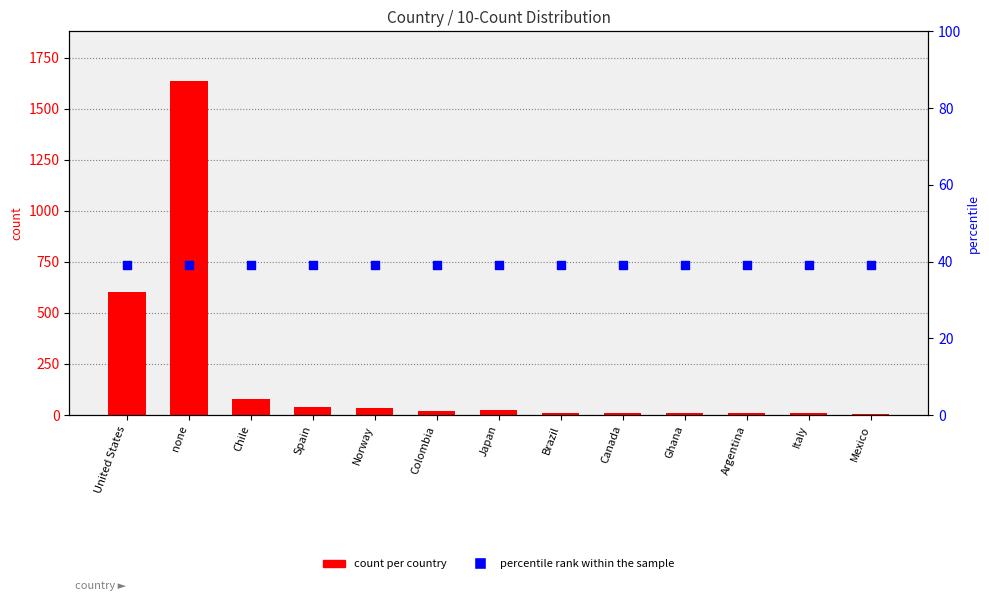

What are all the series names shown in the legend?

count per country, percentile rank within the sample